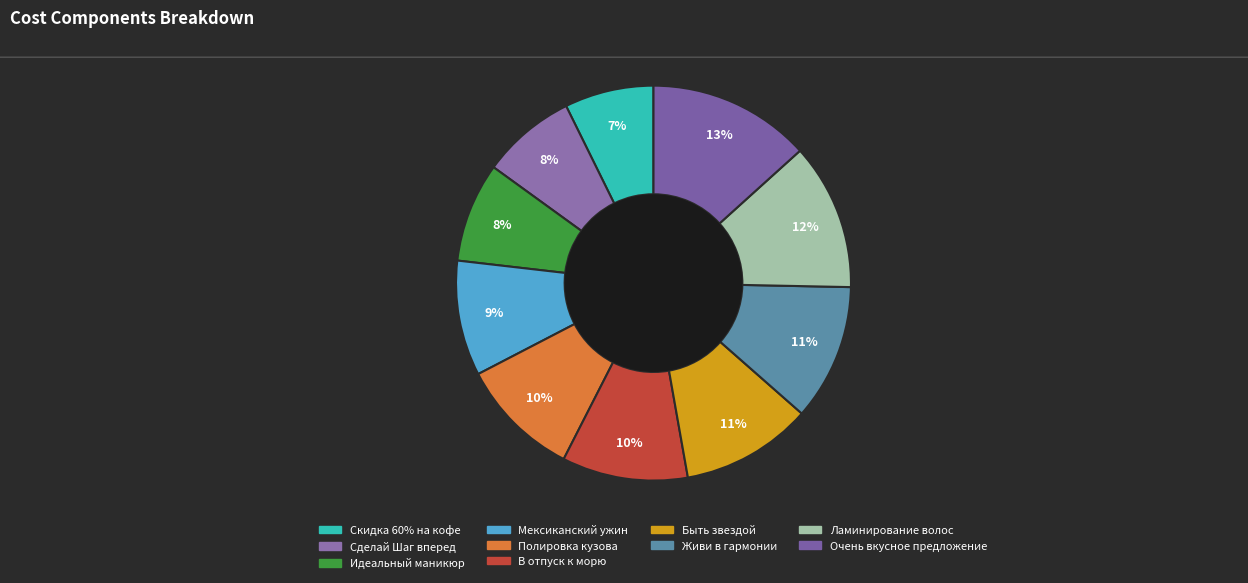

How many slices are in this pie chart?

10